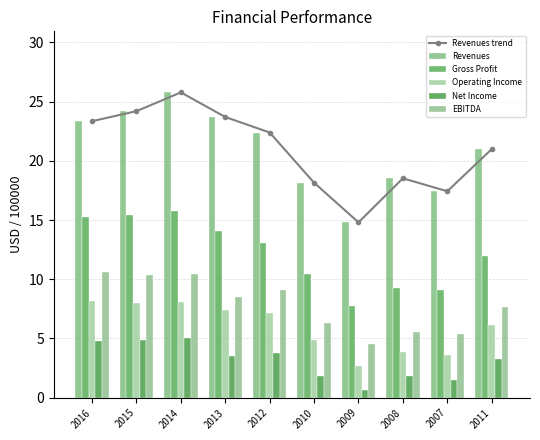

Which has a higher value, 2011 or 2009?

2011